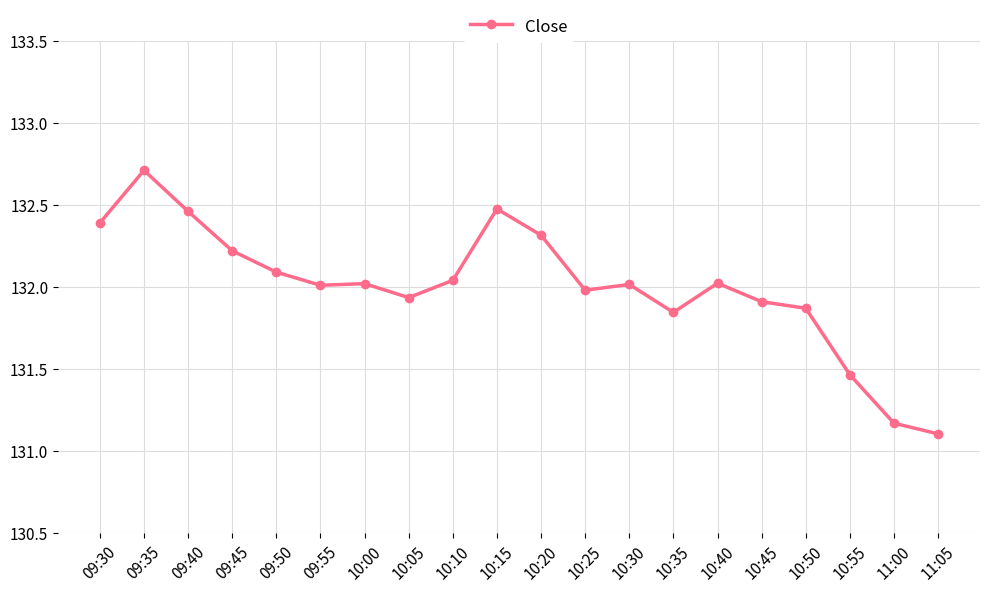

What is the difference between the maximum and second lowest values?

1.5